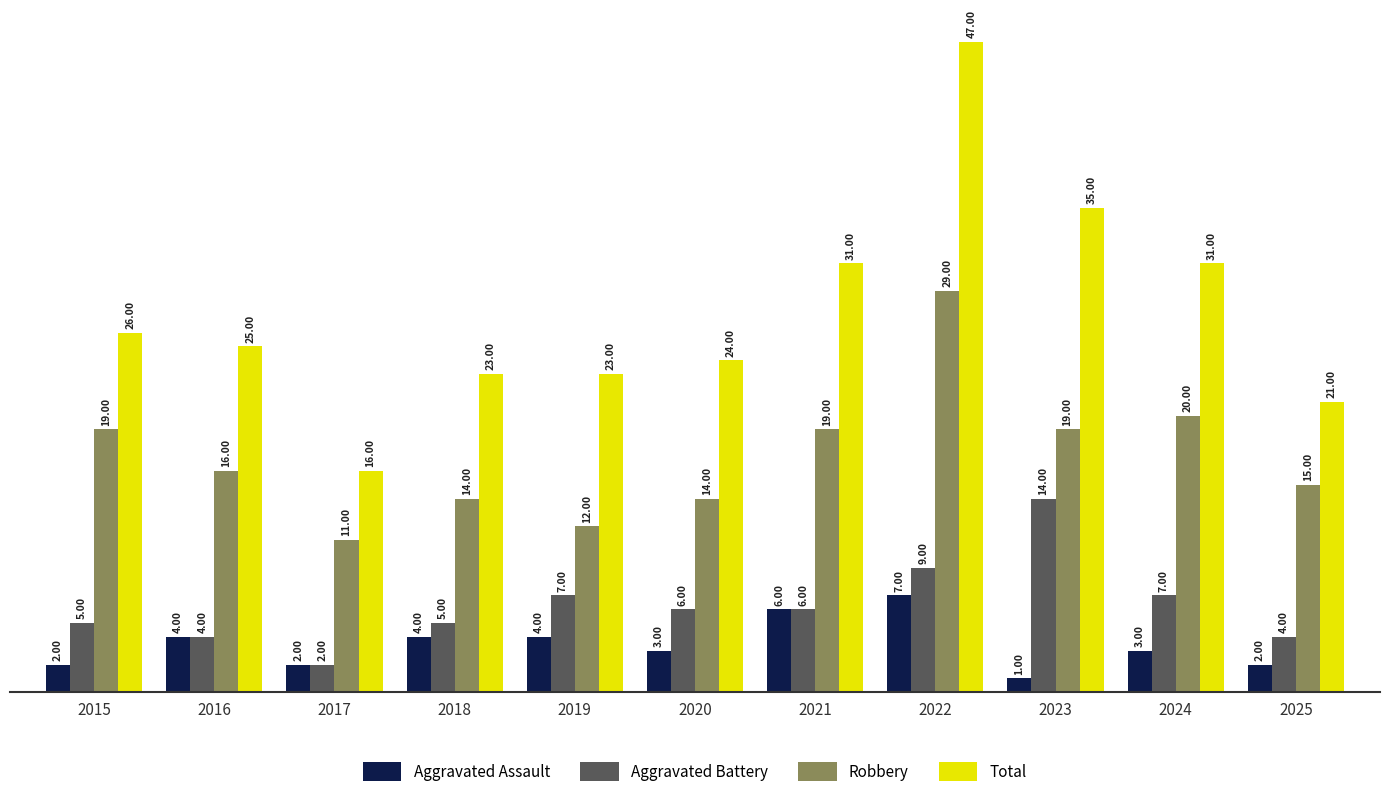

Which category has the lowest value in the Robbery series?

2017